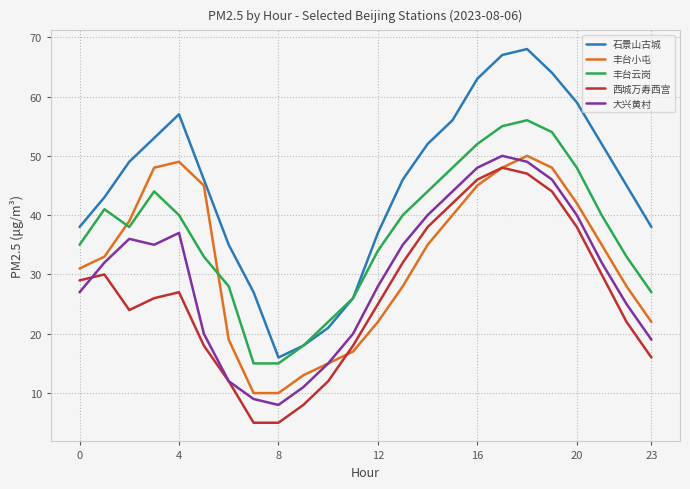

What is the difference between the second highest and second lowest values in the 西城万寿西宫 series?

42